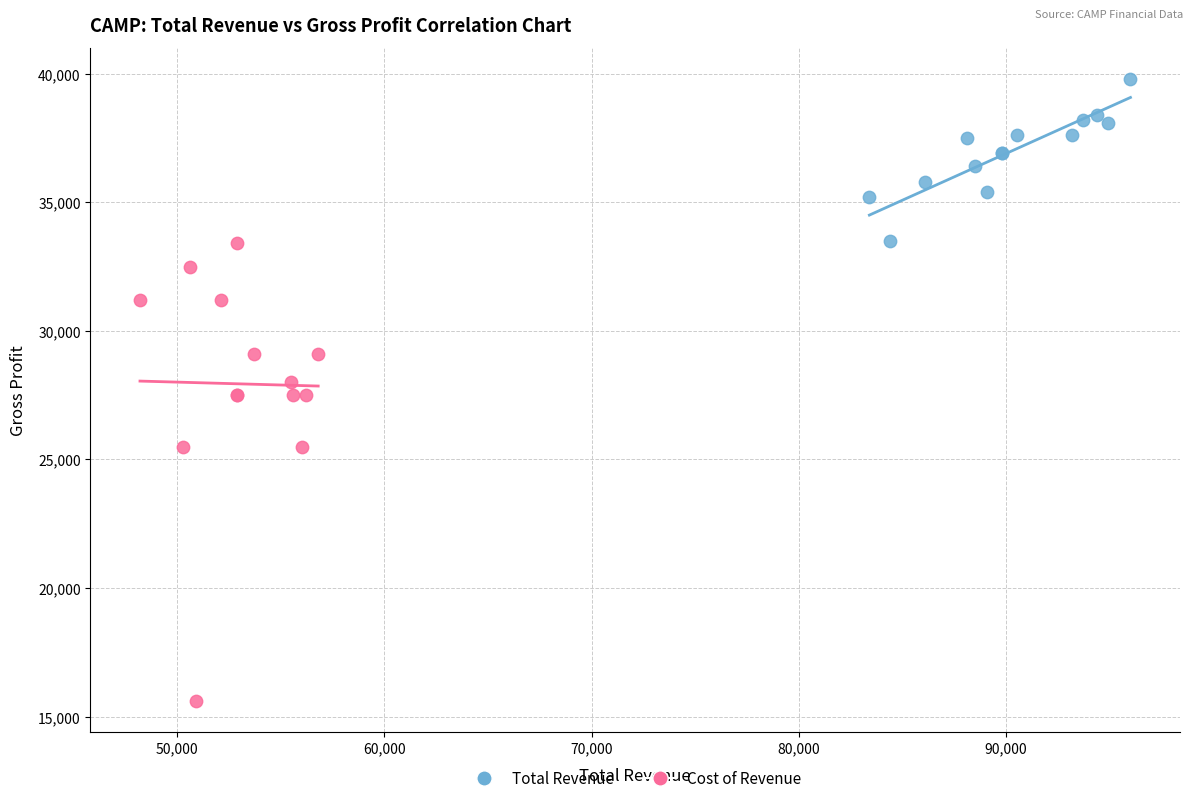

What are all the series names shown in the legend?

Total Revenue, Cost of Revenue